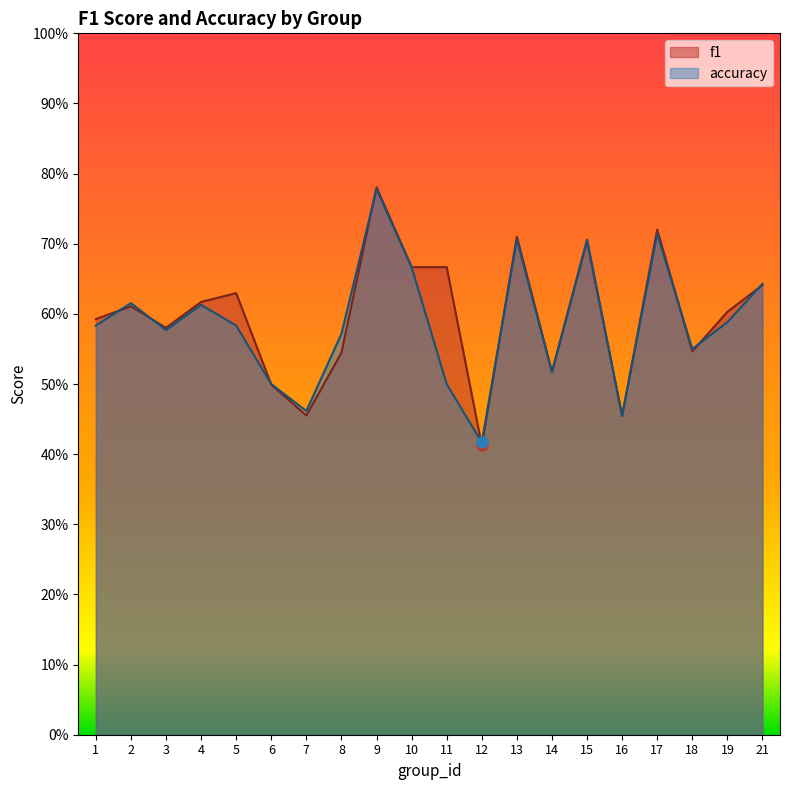

What are all the series names shown in the legend?

f1, accuracy